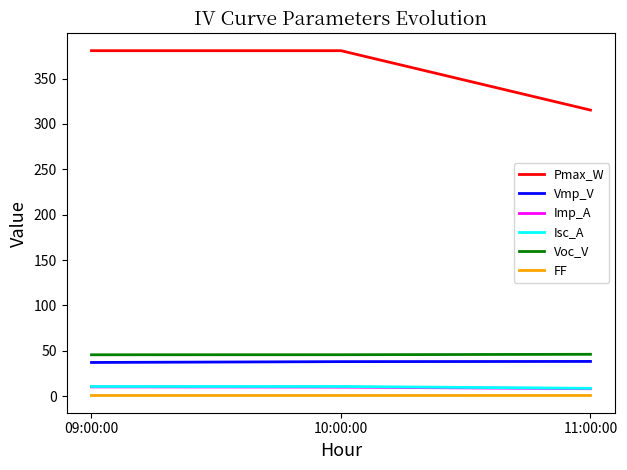

What is the greatest value displayed?

380.7